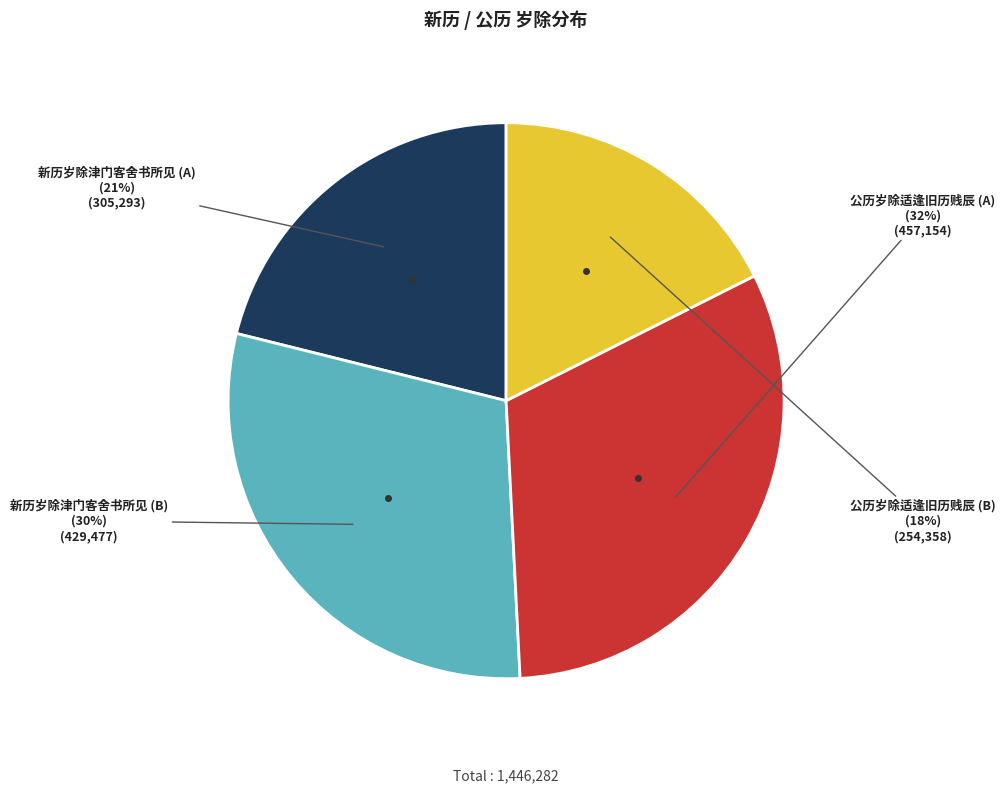

To the nearest percent, what is the average slice percentage?

25%